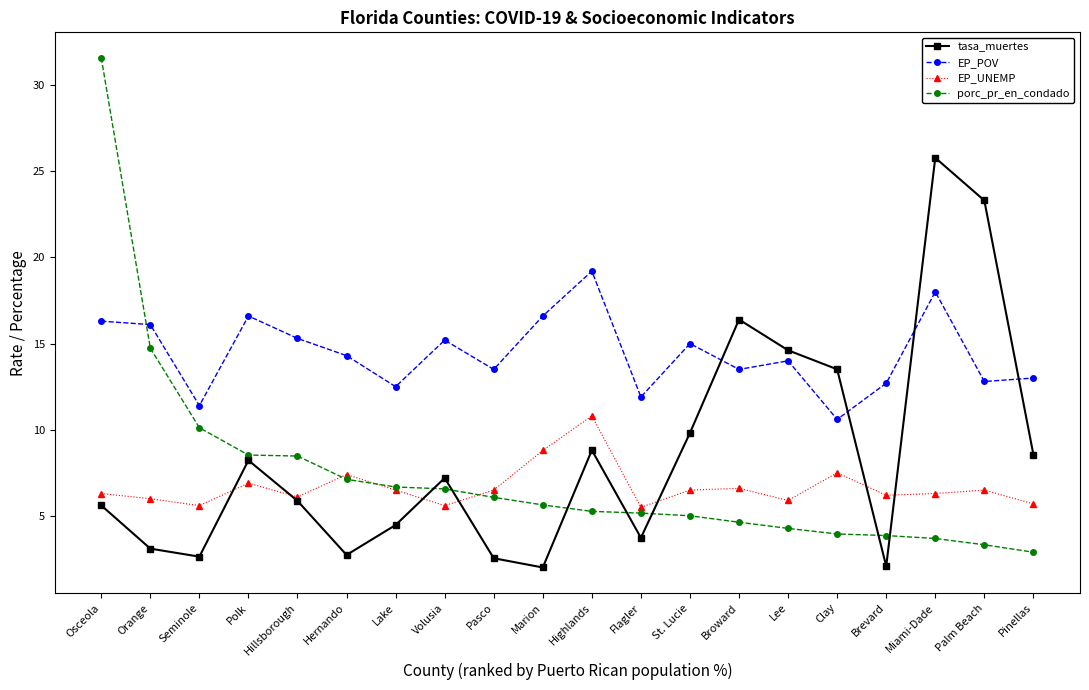

What is the spread (max minus min) of values at Broward?

11.8